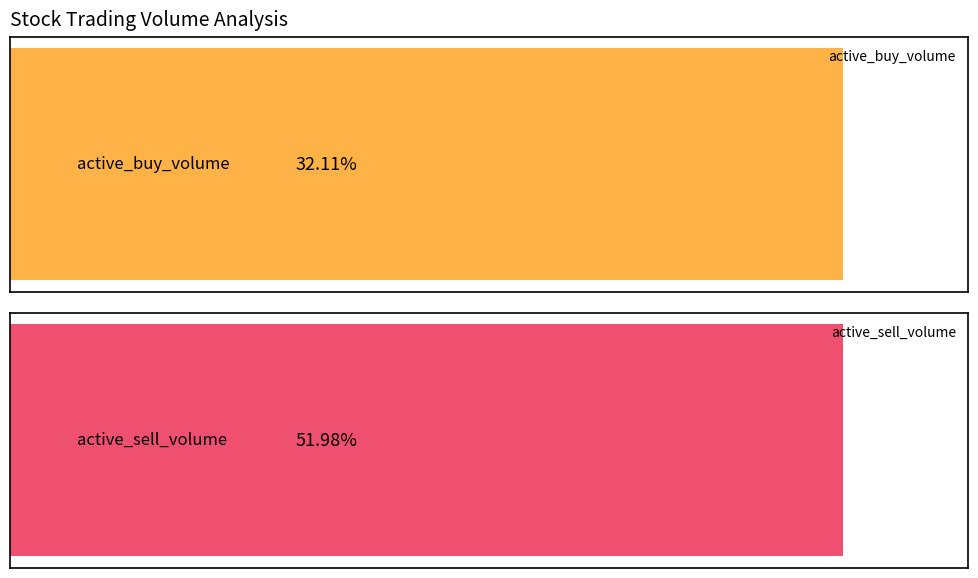

What are all the series names shown in the legend?

active_buy_volume, active_sell_volume